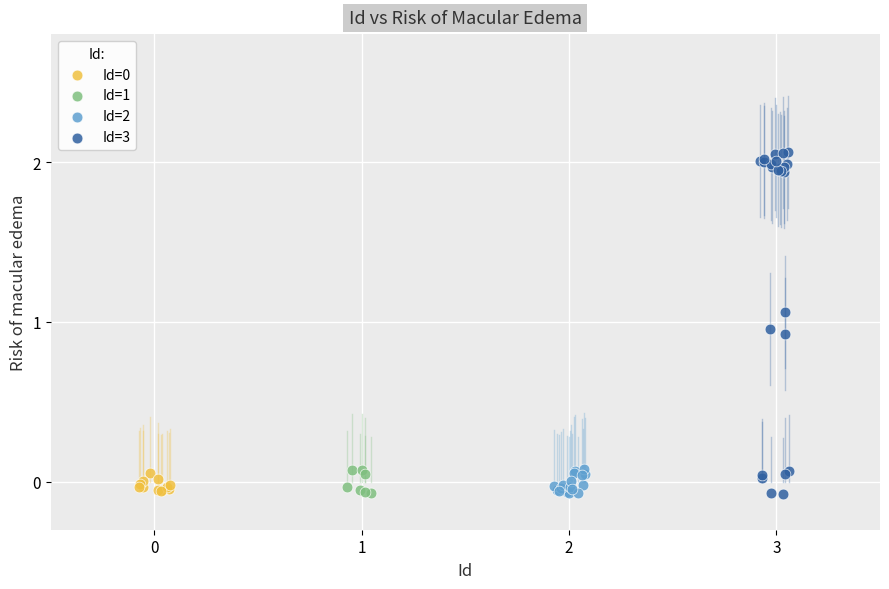

Which series has the widest spread of Y values?

Id=3